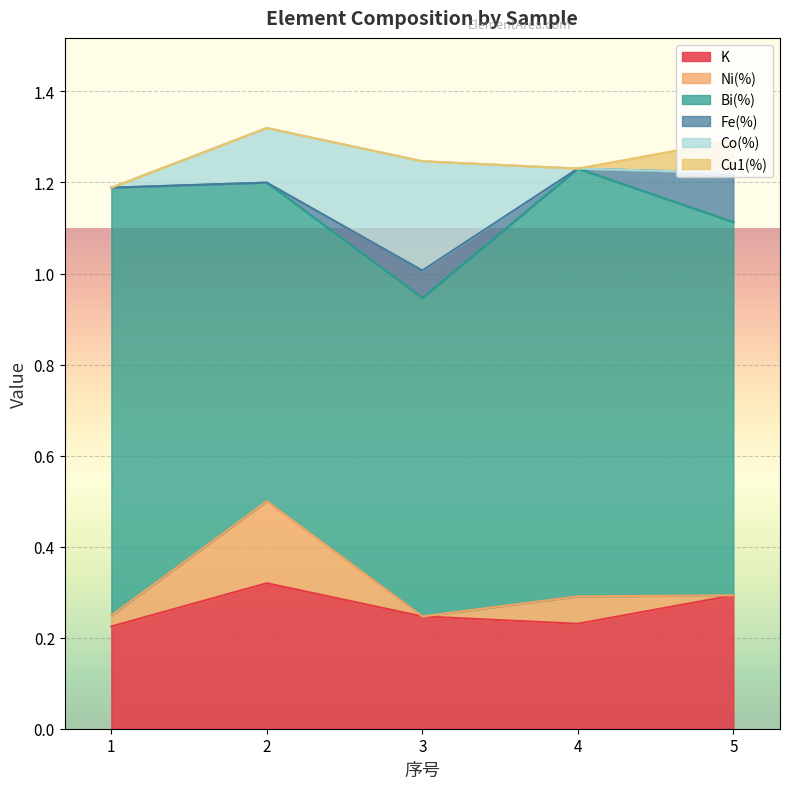

What are all the series names shown in the legend?

K, Ni(%), Bi(%), Fe(%), Co(%), Cu1(%)